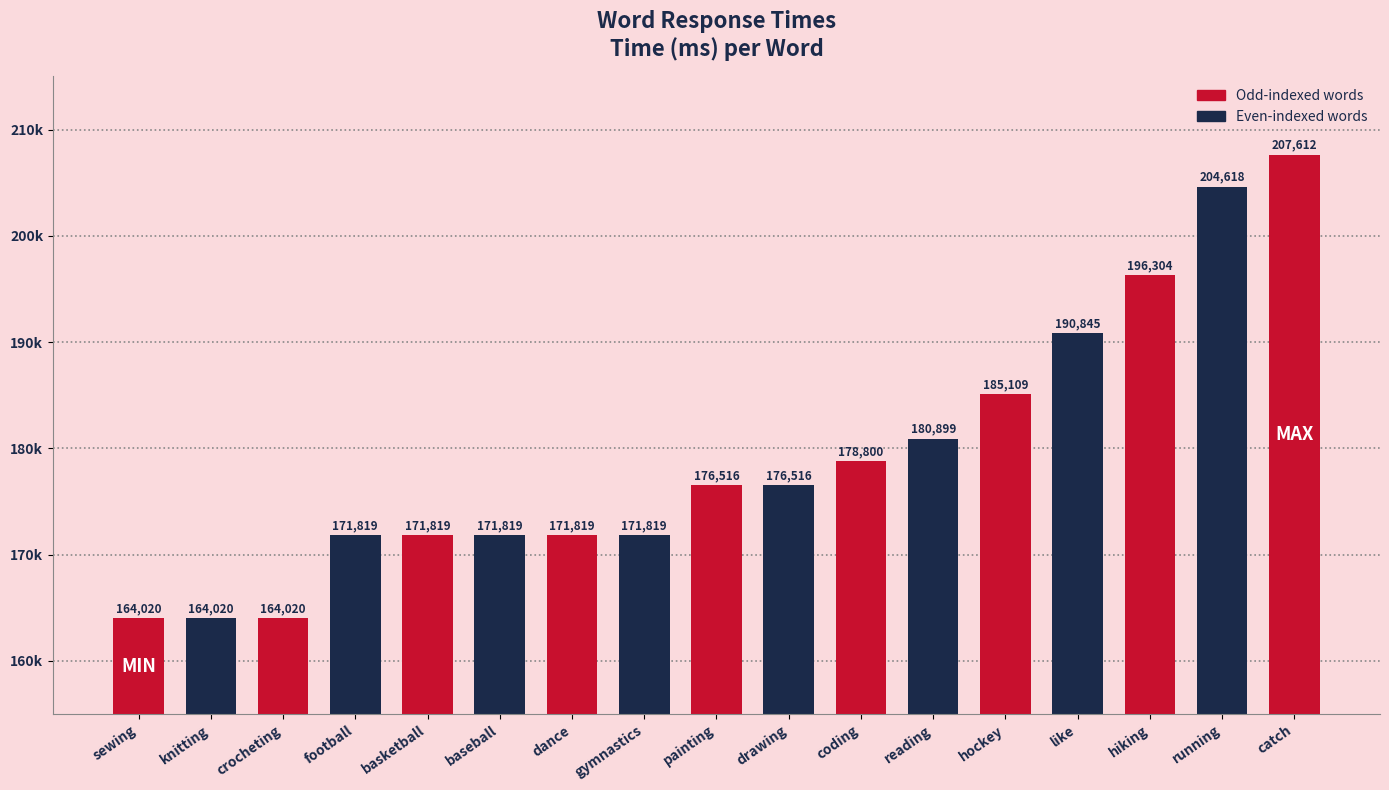

Does the chart contain any negative values?

No